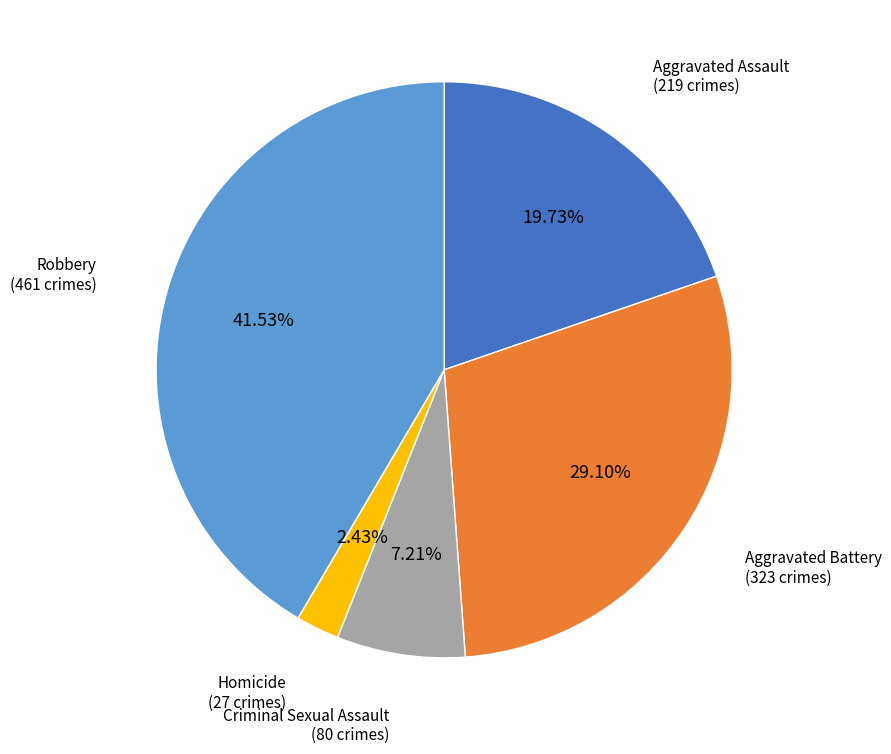

Which has a higher value, Criminal Sexual Assault or Robbery?

Robbery